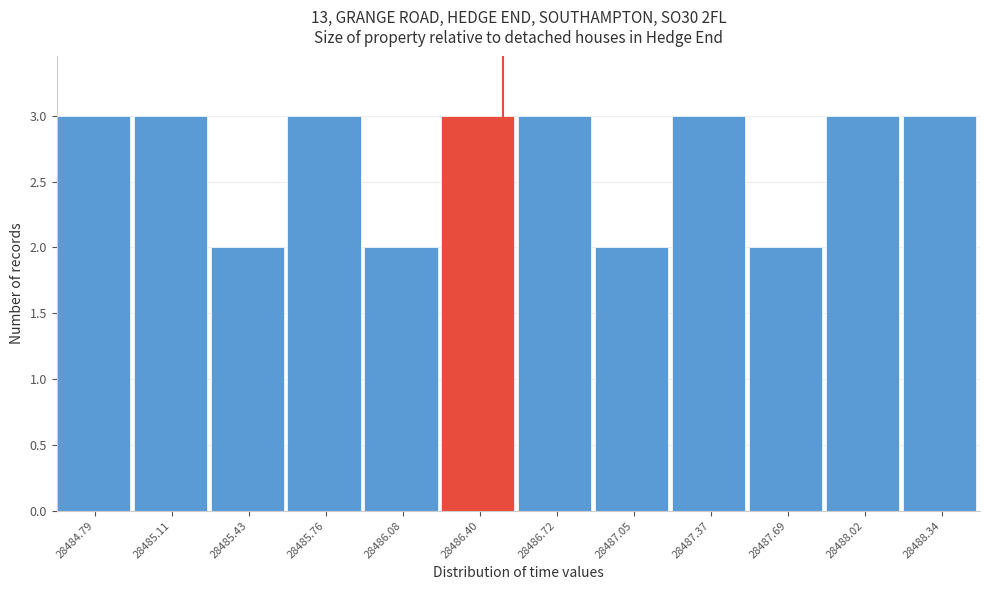

Reading left to right, transcribe this chart: for each bar, give the range it covers on the x-axis and its height. Neither the bar edges nor the heights are printed on the chart, so give them approximately, as read against the axes.

28484.65 to 28484.95: 3
28484.95 to 28485.25: 3
28485.25 to 28485.60: 2
28485.60 to 28485.90: 3
28485.90 to 28486.25: 2
28486.25 to 28486.55: 3
28486.55 to 28486.90: 3
28486.90 to 28487.20: 2
28487.20 to 28487.55: 3
28487.55 to 28487.85: 2
28487.85 to 28488.20: 3
28488.20 to 28488.50: 3